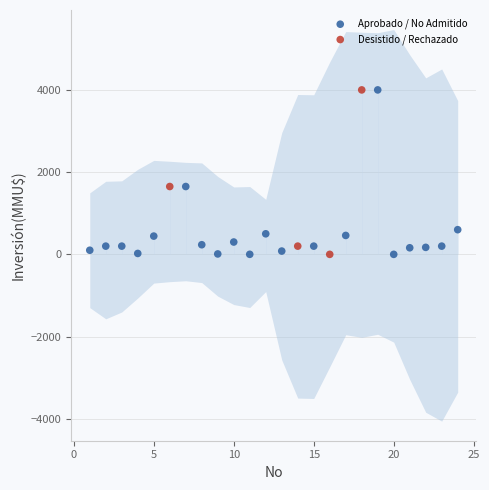

What are all the series names shown in the legend?

Aprobado / No Admitido, Desistido / Rechazado